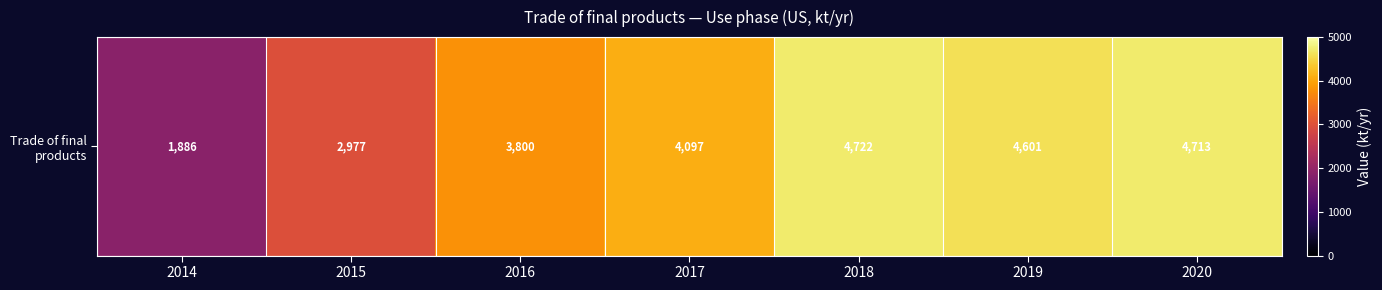

What is the minimum value shown in the chart?

1885.9